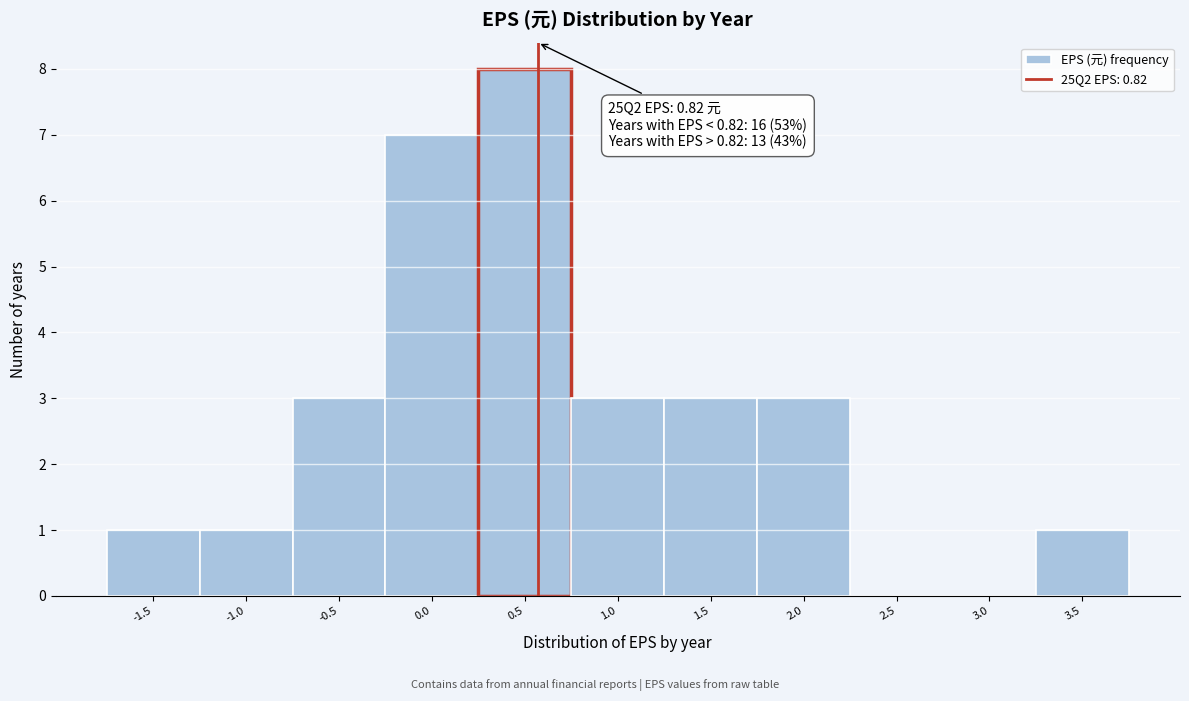

Reading left to right, what are all the values shown in this chart?

-1.5=1	-1.0=1	-0.5=3	0.0=7	0.5=8	1.0=3	1.5=3	2.0=3	2.5=0	3.0=0	3.5=1